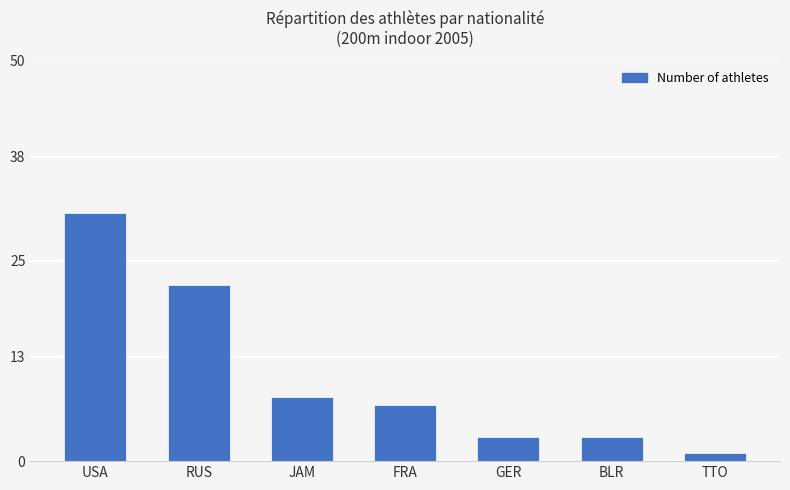

What is the difference between the values at TTO and FRA?

6